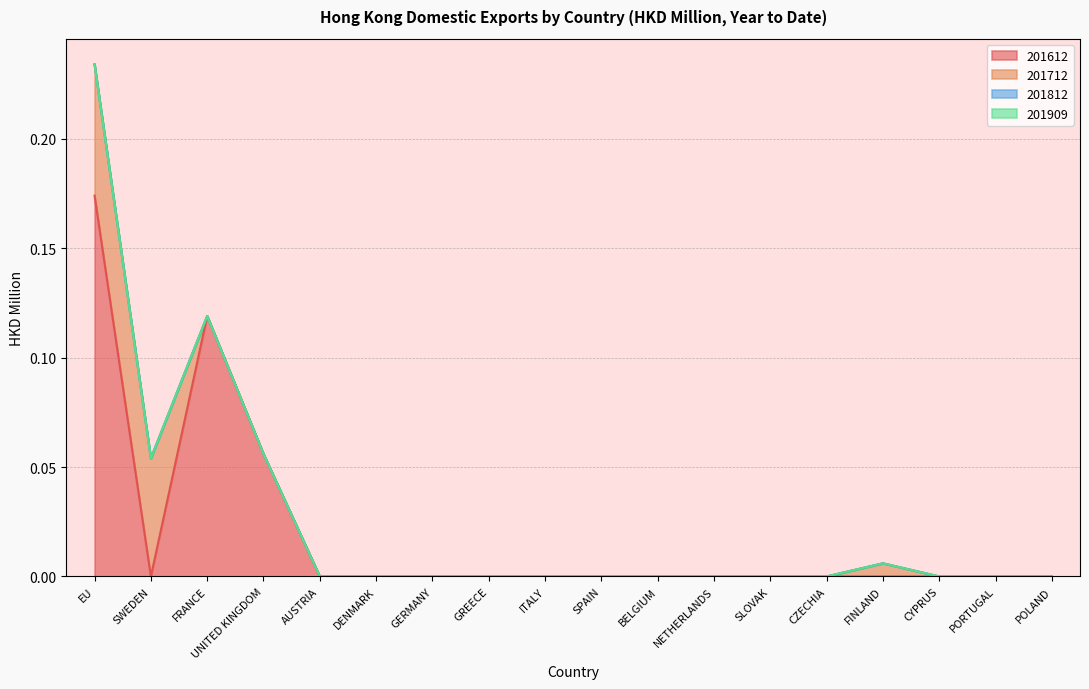

How many times do 201712 and 201612 cross each other?

2